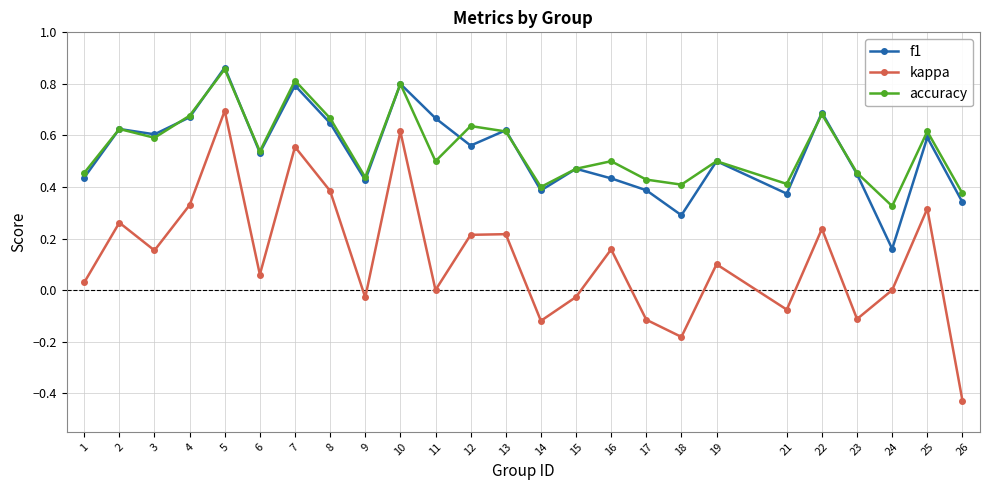

True or false: kappa has a value of 0.6 at 10.

True